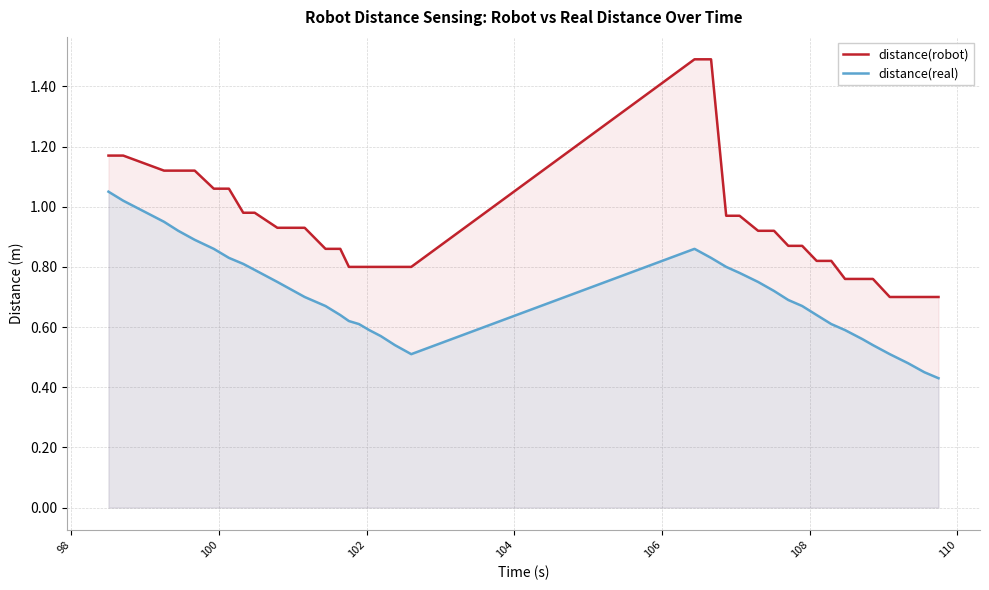

Which series has the largest total across all categories?

distance(robot)